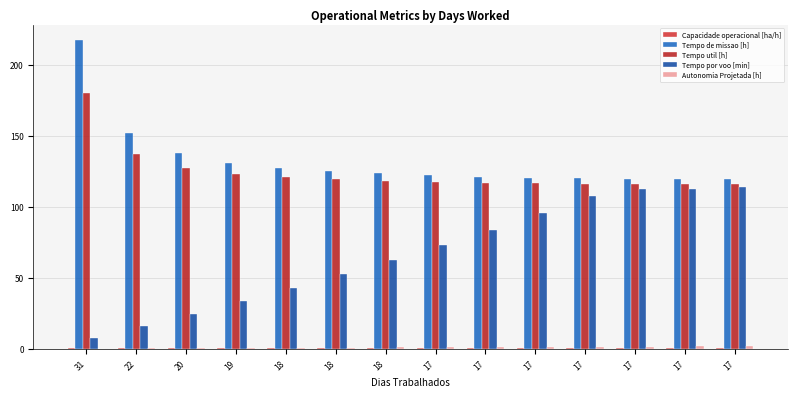

Count the number of categories in the chart.

14